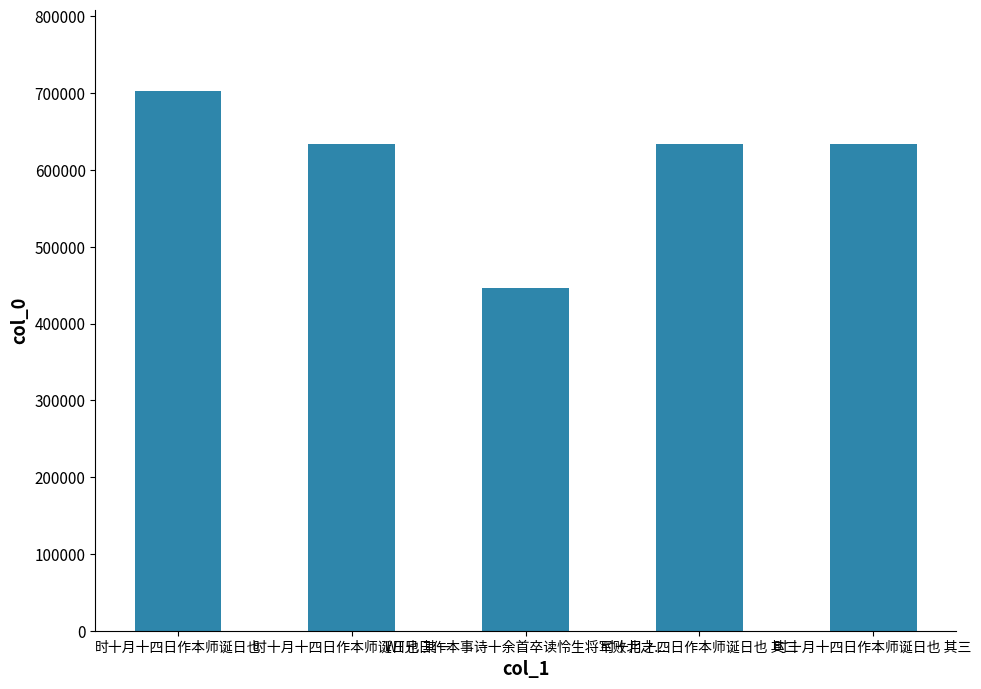

Are the bars horizontal?

No